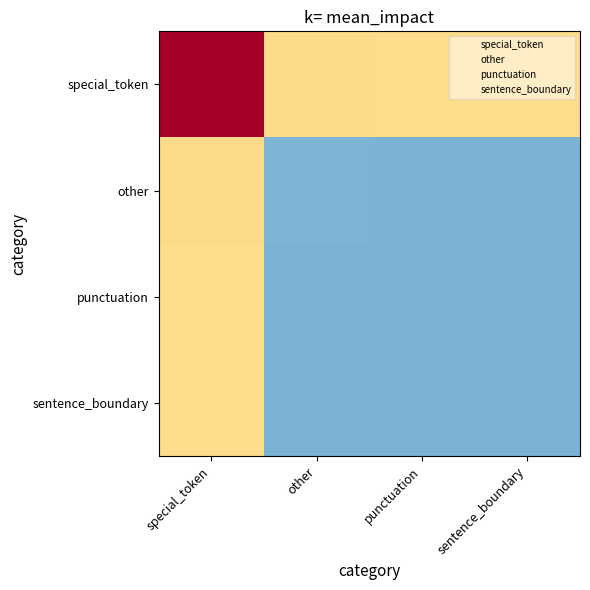

Reading right to left, transcribe all the data shown in this chart.

special_token: sentence_boundary=0.1	punctuation=0.1	other=0.1	special_token=0.2
other: sentence_boundary=0.0	punctuation=0.0	other=0.0	special_token=0.1
punctuation: sentence_boundary=0.0	punctuation=0.0	other=0.0	special_token=0.1
sentence_boundary: sentence_boundary=0.0	punctuation=0.0	other=0.0	special_token=0.1